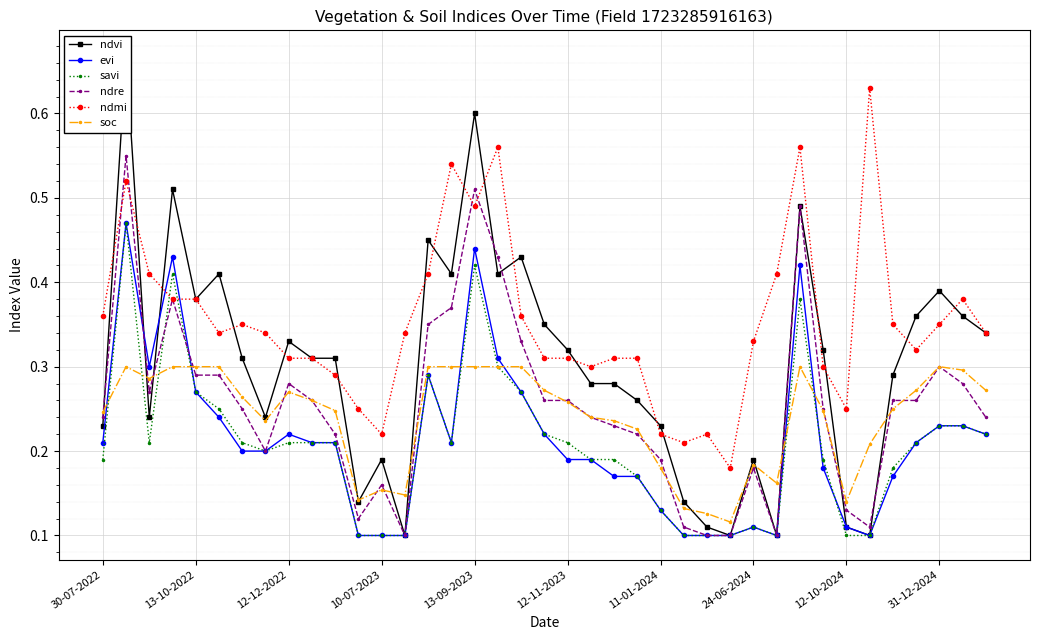

The value of evi at 11-01-2024 is 0.2. True or false?

False